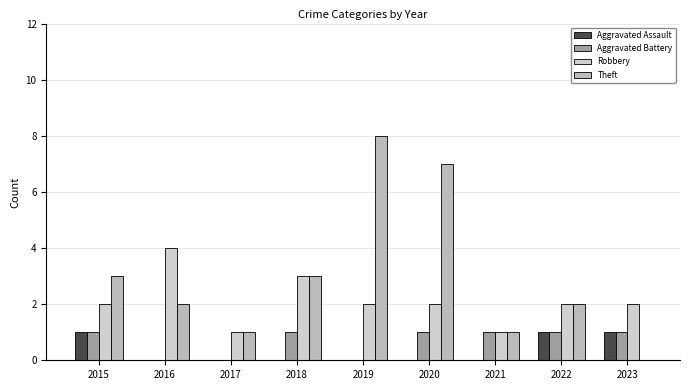

What is the average value of the Aggravated Battery series?

1